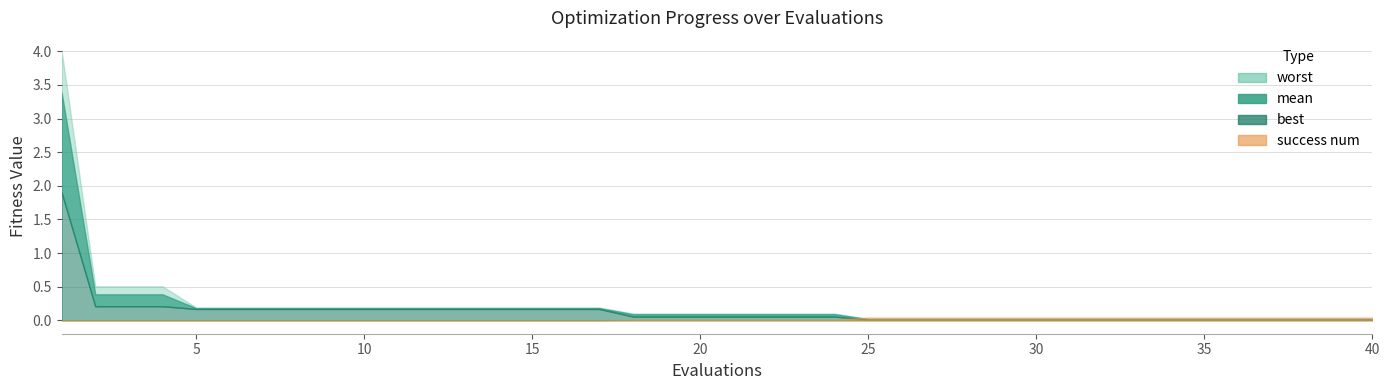

What are all the series names shown in the legend?

mean, best, worst, success num